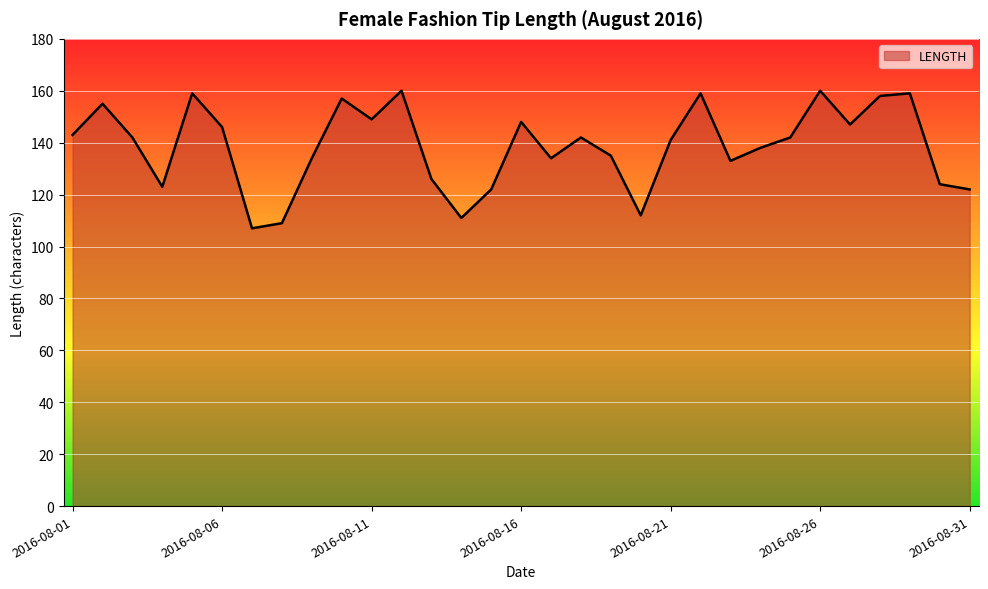

What is the maximum value shown in the chart?

160